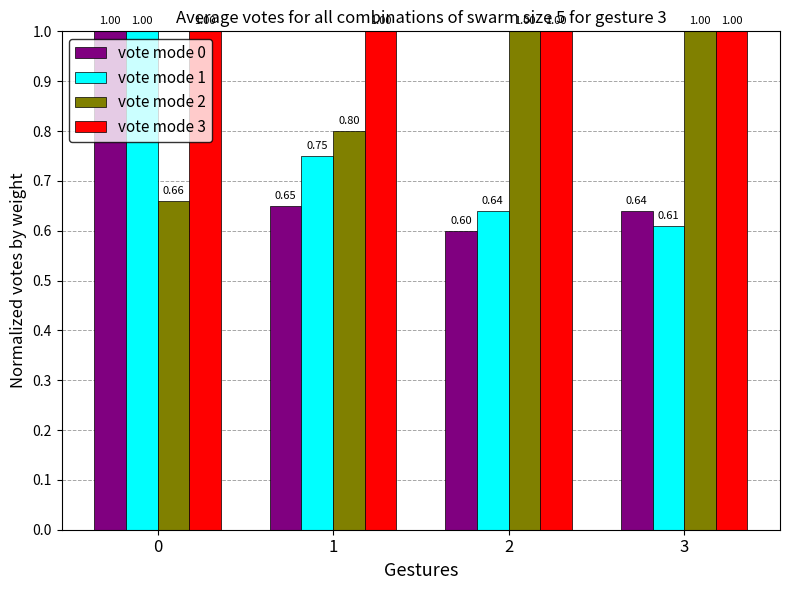

Between 0 and 1, which series saw the biggest shift?

vote mode 0